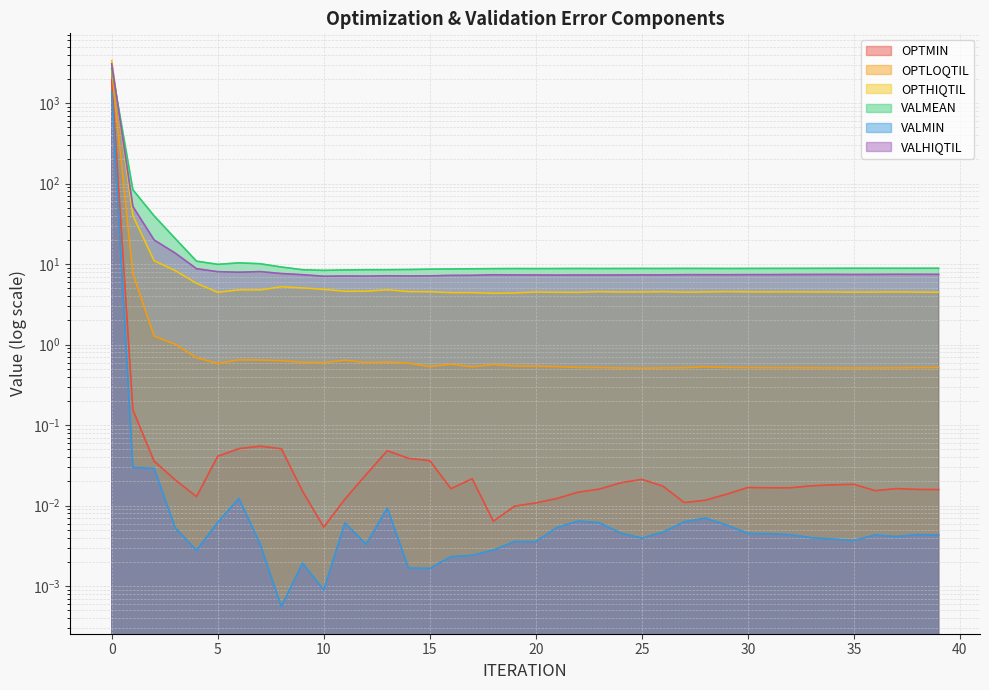

True or false: VALMEAN and VALMIN intersect in this chart.

False